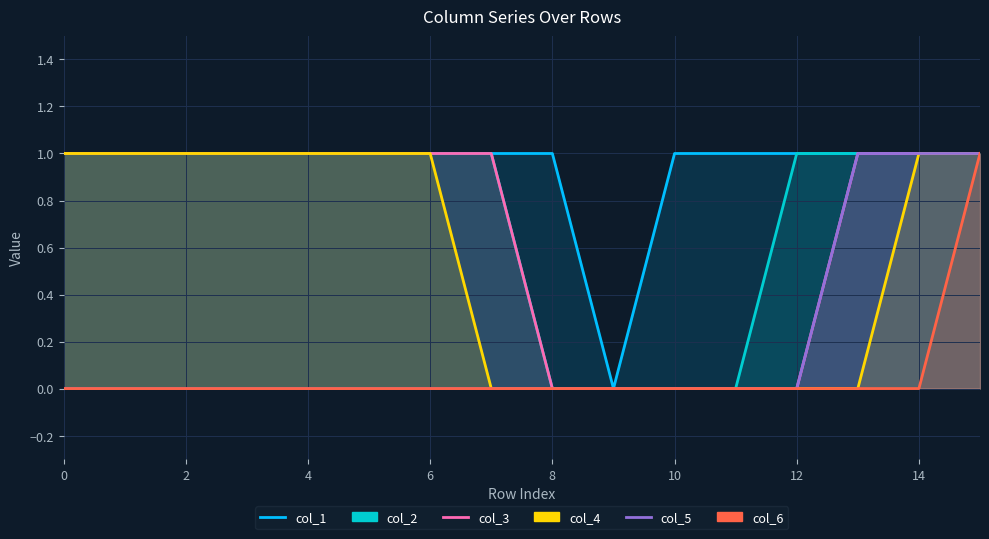

True or false: col_1 and col_2 cross at least once.

False